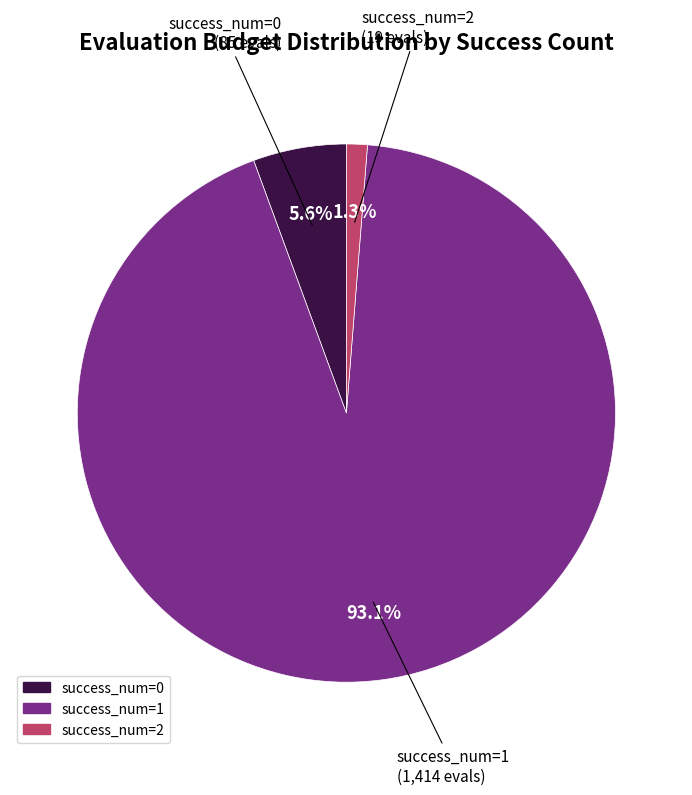

Count the number of slices in the pie.

3